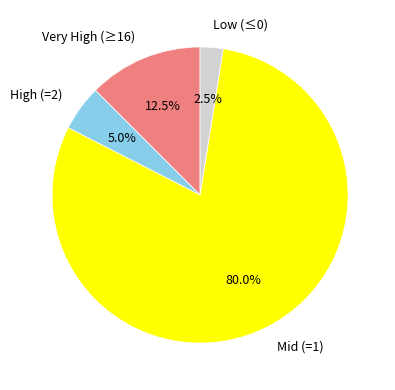

How many slices are in this pie chart?

4